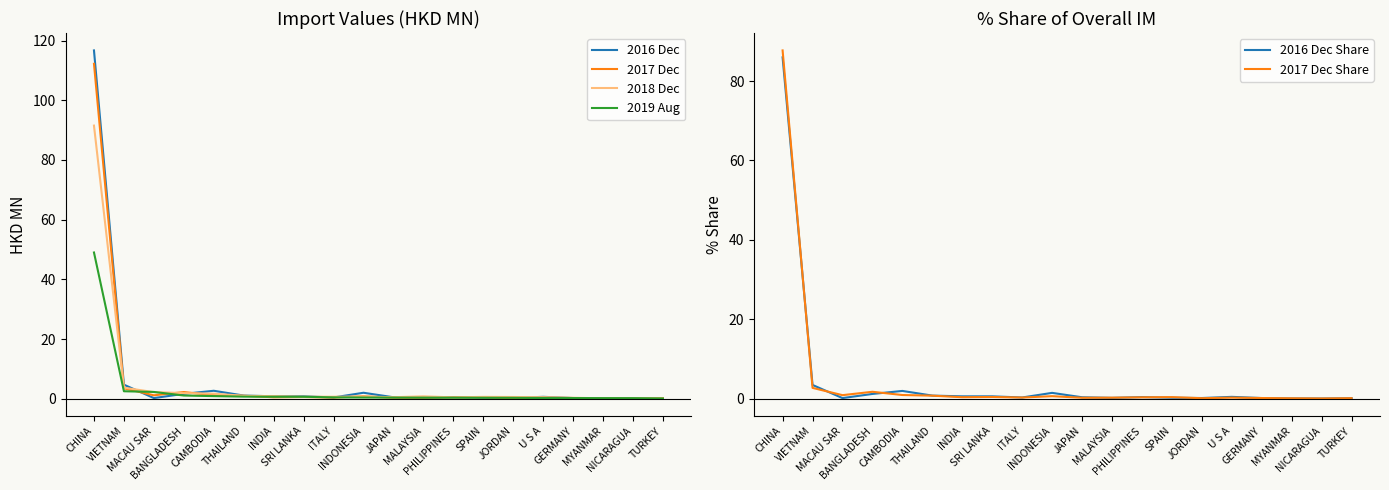

True or false: 2019 Aug has more than 2 points higher than both neighbors.

False